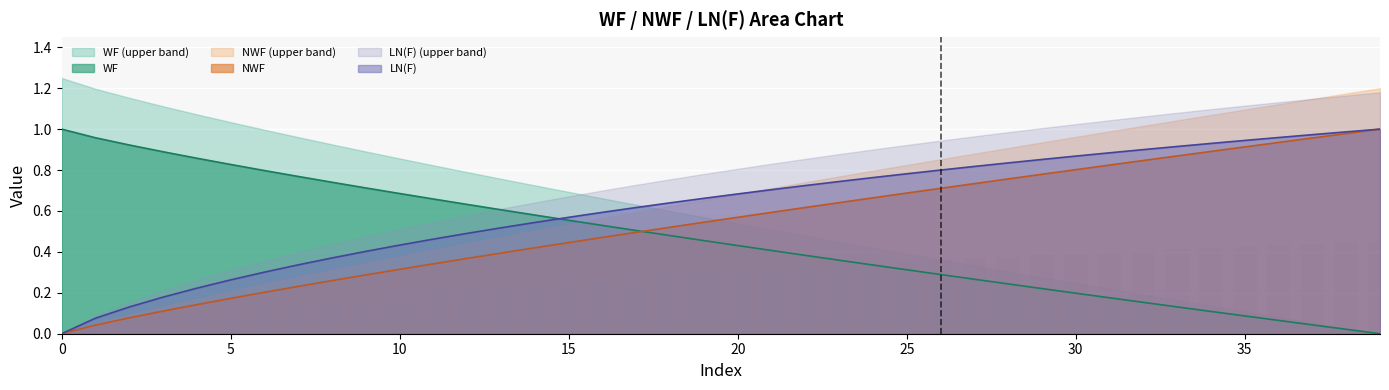

At how many categories does at least one series exceed 0?

40